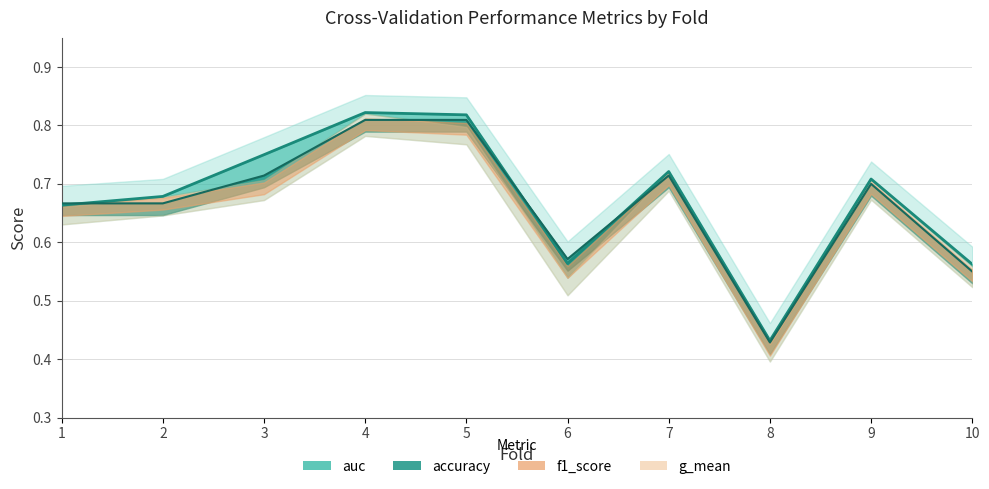

Which series ends up on top after the final intersection of auc and accuracy?

auc